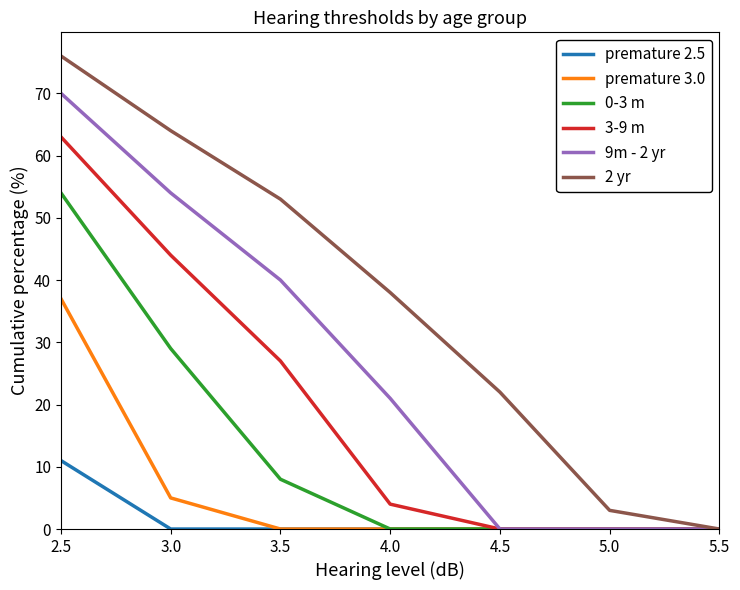

At which category is the sum across all series the highest?

2.5